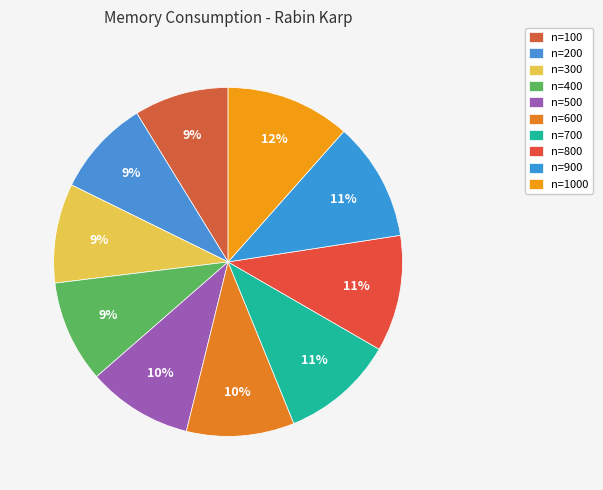

What percentage is the n=700 slice, to the nearest percent?

11%